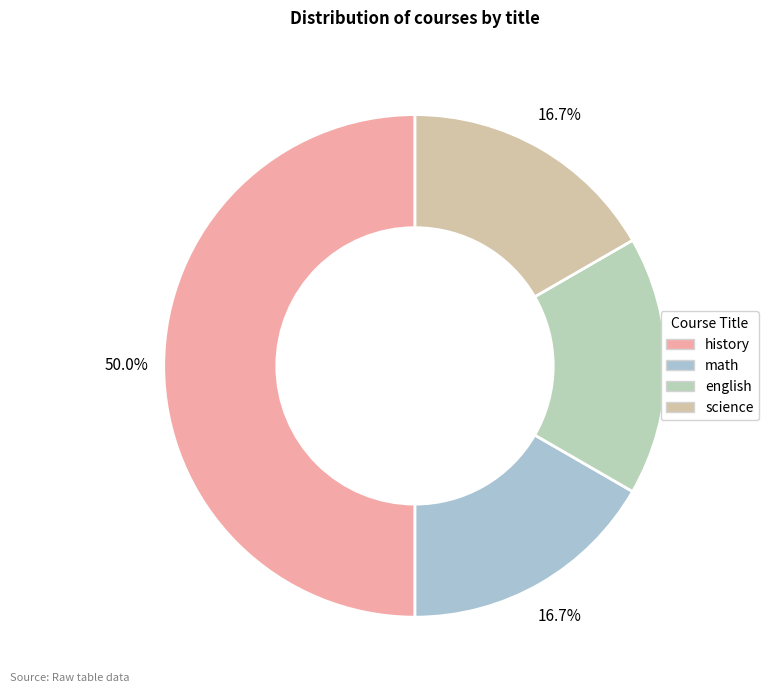

True or false: math accounts for 9% of the total.

False